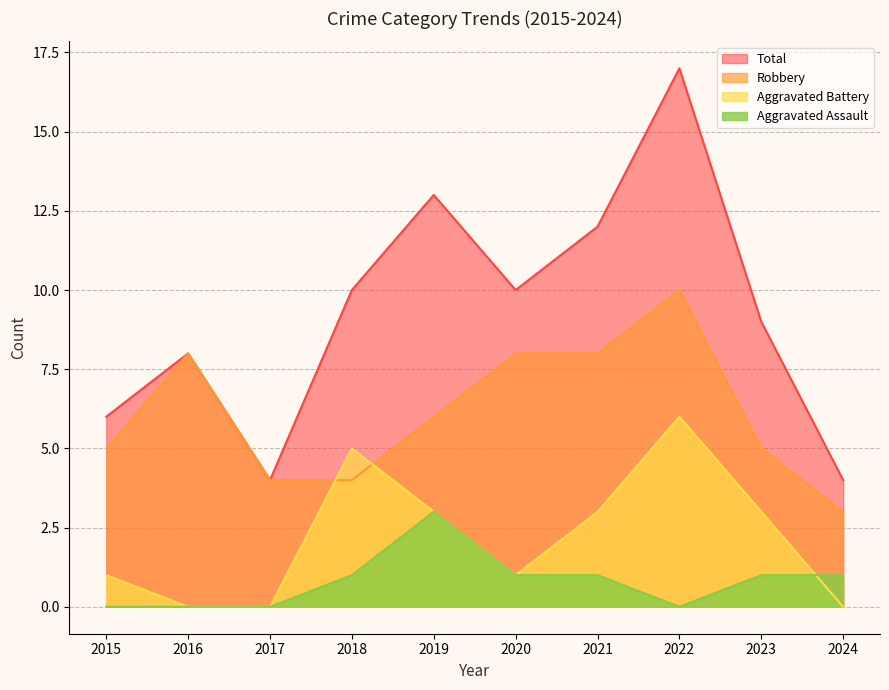

Reading right to left, transcribe all the data shown in this chart.

Robbery: 3	5	10	8	8	6	4	4	8	5
Aggravated Assault: 1	1	0	1	1	3	1	0	0	0
Aggravated Battery: 0	3	6	3	1	3	5	0	0	1
Total: 4	9	17	12	10	13	10	4	8	6